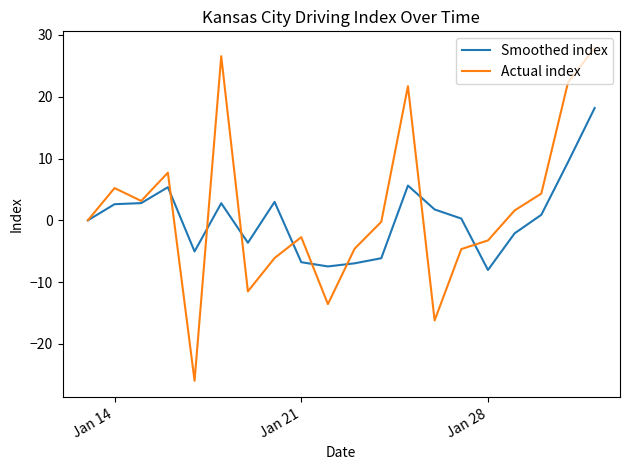

Is this an area chart (filled region under the line)?

No